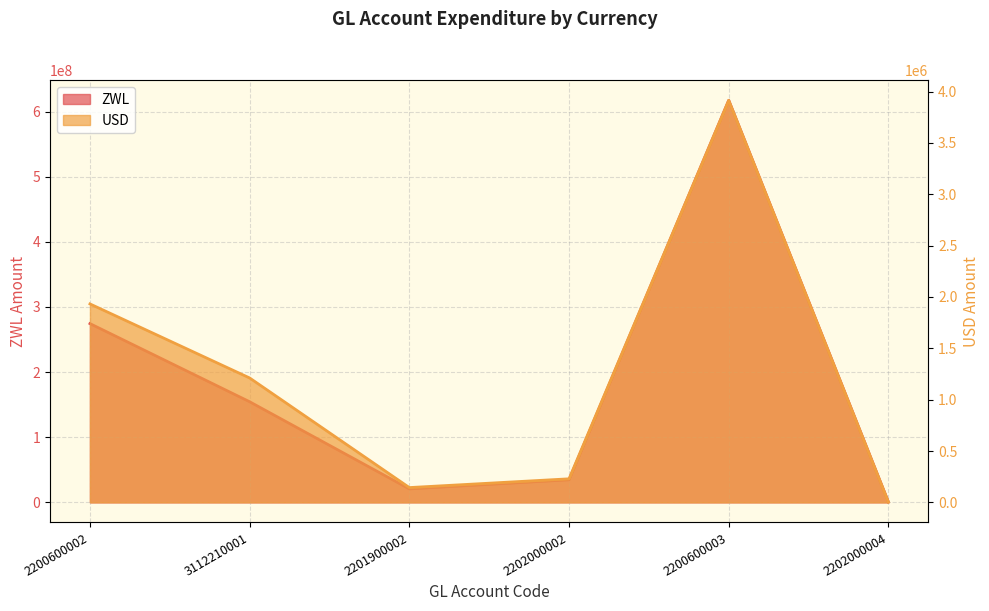

What is the difference between the maximum and minimum values in the ZWL series?

616740150.0